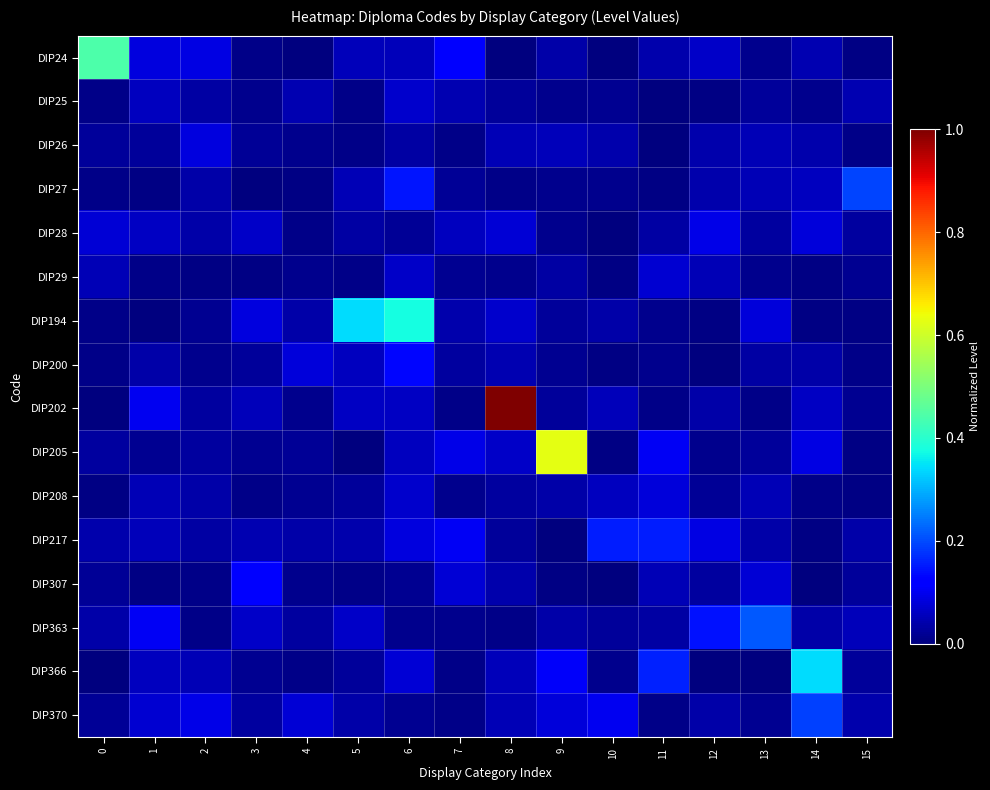

Reading left to right, transcribe all the data shown in this chart.

DIP24: 0=0.4	1=0.1	2=0.1	3=0.0	4=0.0	5=0.1	6=0.1	7=0.1	8=0.0	9=0.0	10=0.0	11=0.0	12=0.1	13=0.0	14=0.0	15=0.0
DIP25: 0=0.0	1=0.1	2=0.0	3=0.0	4=0.0	5=0.0	6=0.1	7=0.0	8=0.0	9=0.0	10=0.0	11=0.0	12=0.0	13=0.0	14=0.0	15=0.0
DIP26: 0=0.0	1=0.0	2=0.1	3=0.0	4=0.0	5=0.0	6=0.0	7=0.0	8=0.0	9=0.1	10=0.0	11=0.0	12=0.0	13=0.0	14=0.0	15=0.0
DIP27: 0=0.0	1=0.0	2=0.0	3=0.0	4=0.0	5=0.0	6=0.1	7=0.0	8=0.0	9=0.0	10=0.0	11=0.0	12=0.0	13=0.1	14=0.1	15=0.2
DIP28: 0=0.1	1=0.1	2=0.0	3=0.1	4=0.0	5=0.0	6=0.0	7=0.1	8=0.1	9=0.0	10=0.0	11=0.0	12=0.1	13=0.0	14=0.1	15=0.0
DIP29: 0=0.0	1=0.0	2=0.0	3=0.0	4=0.0	5=0.0	6=0.1	7=0.0	8=0.0	9=0.0	10=0.0	11=0.1	12=0.0	13=0.0	14=0.0	15=0.0
DIP194: 0=0.0	1=0.0	2=0.0	3=0.1	4=0.0	5=0.3	6=0.4	7=0.0	8=0.1	9=0.0	10=0.0	11=0.0	12=0.0	13=0.1	14=0.0	15=0.0
DIP200: 0=0.0	1=0.0	2=0.0	3=0.0	4=0.1	5=0.1	6=0.1	7=0.0	8=0.0	9=0.0	10=0.0	11=0.0	12=0.0	13=0.0	14=0.0	15=0.0
DIP202: 0=0.0	1=0.1	2=0.0	3=0.1	4=0.0	5=0.1	6=0.1	7=0.0	8=1.0	9=0.0	10=0.1	11=0.0	12=0.0	13=0.0	14=0.1	15=0.0
DIP205: 0=0.0	1=0.0	2=0.0	3=0.0	4=0.0	5=0.0	6=0.1	7=0.1	8=0.1	9=0.6	10=0.0	11=0.1	12=0.0	13=0.0	14=0.1	15=0.0
DIP208: 0=0.0	1=0.0	2=0.0	3=0.0	4=0.0	5=0.0	6=0.1	7=0.0	8=0.0	9=0.0	10=0.1	11=0.1	12=0.0	13=0.0	14=0.0	15=0.0
DIP217: 0=0.0	1=0.1	2=0.0	3=0.0	4=0.0	5=0.0	6=0.1	7=0.1	8=0.0	9=0.0	10=0.2	11=0.2	12=0.1	13=0.0	14=0.0	15=0.0
DIP307: 0=0.0	1=0.0	2=0.0	3=0.1	4=0.0	5=0.0	6=0.0	7=0.1	8=0.0	9=0.0	10=0.0	11=0.0	12=0.0	13=0.1	14=0.0	15=0.0
DIP363: 0=0.0	1=0.1	2=0.0	3=0.1	4=0.0	5=0.1	6=0.0	7=0.0	8=0.0	9=0.0	10=0.0	11=0.0	12=0.1	13=0.2	14=0.0	15=0.1
DIP366: 0=0.0	1=0.1	2=0.0	3=0.0	4=0.0	5=0.0	6=0.1	7=0.0	8=0.1	9=0.1	10=0.0	11=0.2	12=0.0	13=0.0	14=0.3	15=0.0
DIP370: 0=0.0	1=0.1	2=0.1	3=0.0	4=0.1	5=0.0	6=0.0	7=0.0	8=0.1	9=0.1	10=0.1	11=0.0	12=0.0	13=0.0	14=0.2	15=0.0